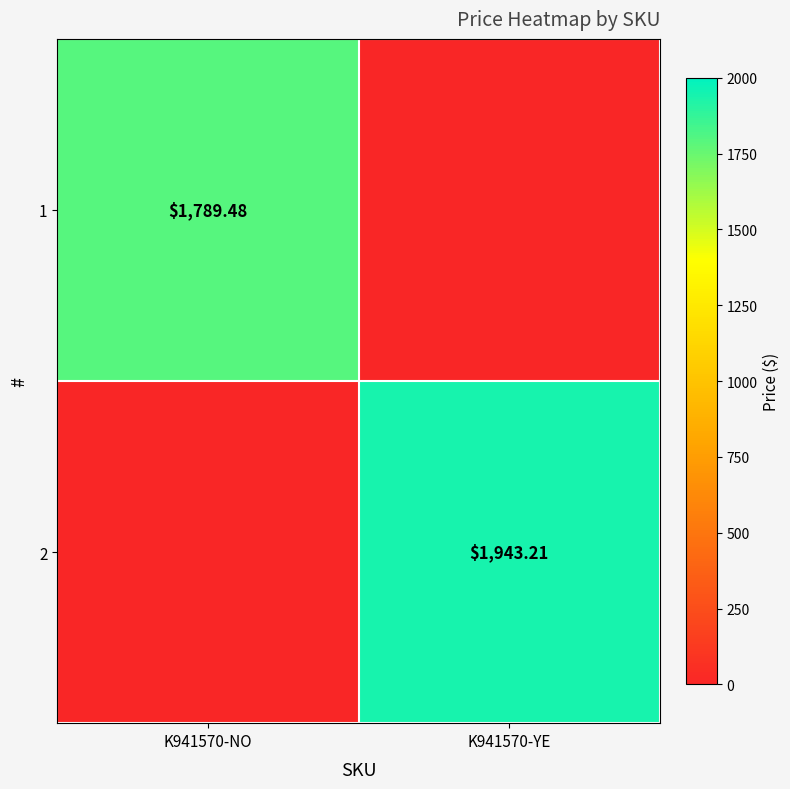

Is the value of 1 at K941570-NO greater than the value of 2 at K941570-YE?

No